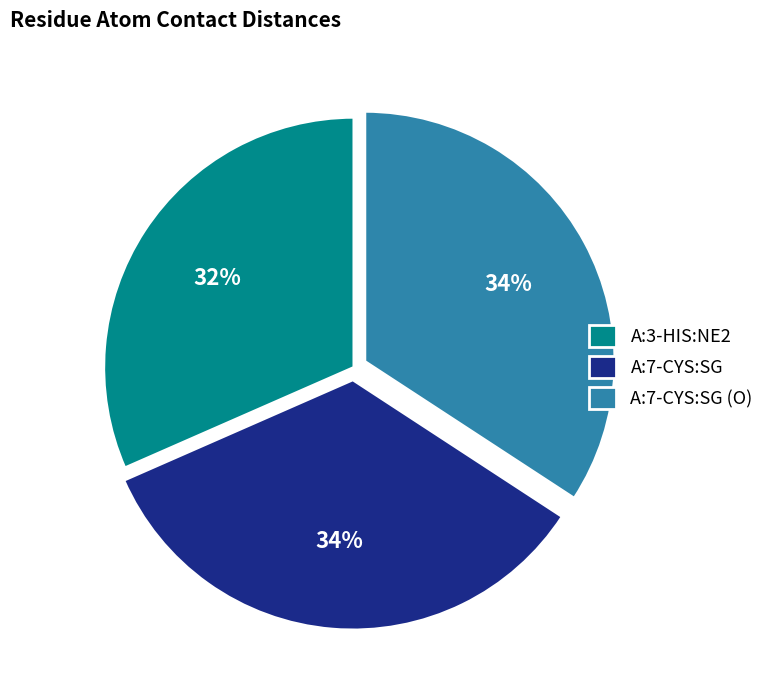

Approximately how many times larger is the value at A:3-HIS:NE2 compared to A:7-CYS:SG?

0.9